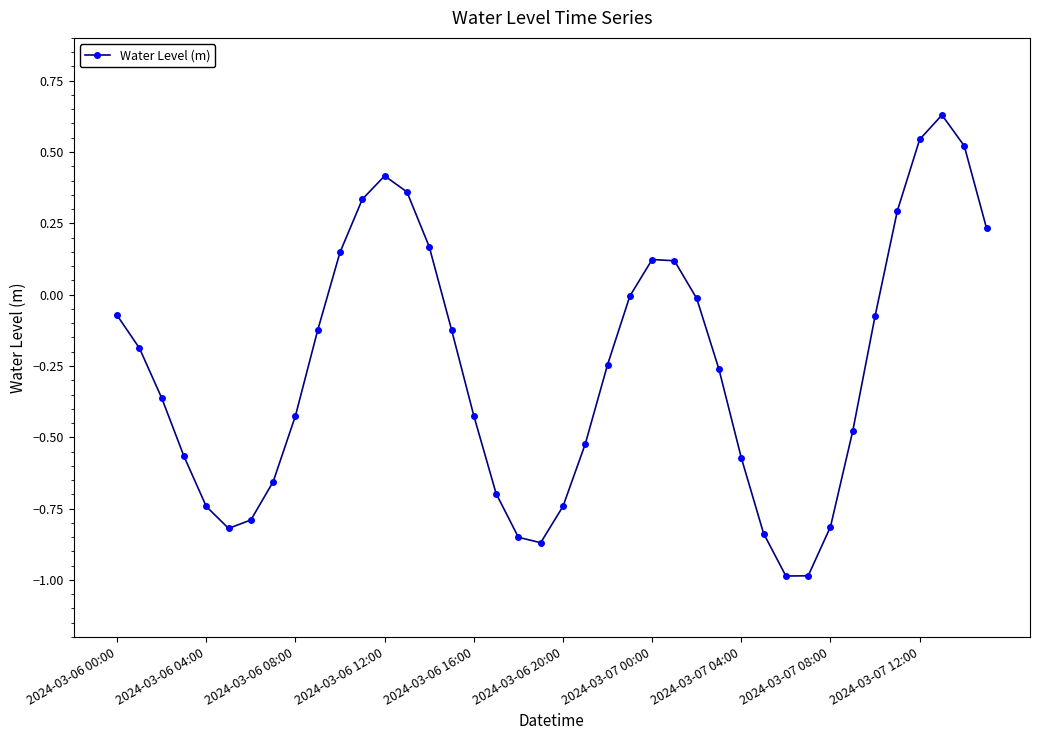

How many lines are shown in the chart?

1